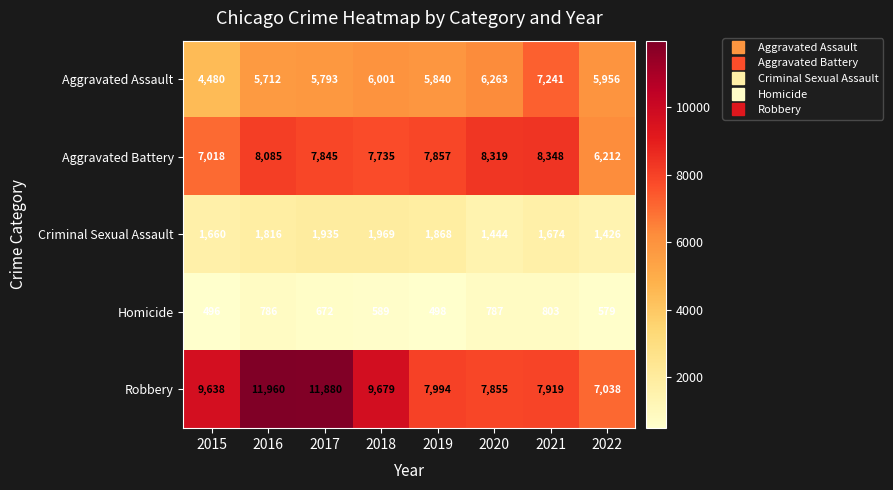

What is the greatest value displayed?

11960